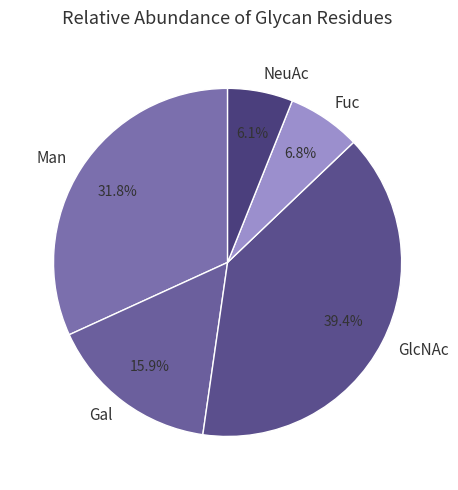

Does Man account for over 50% of the chart?

No